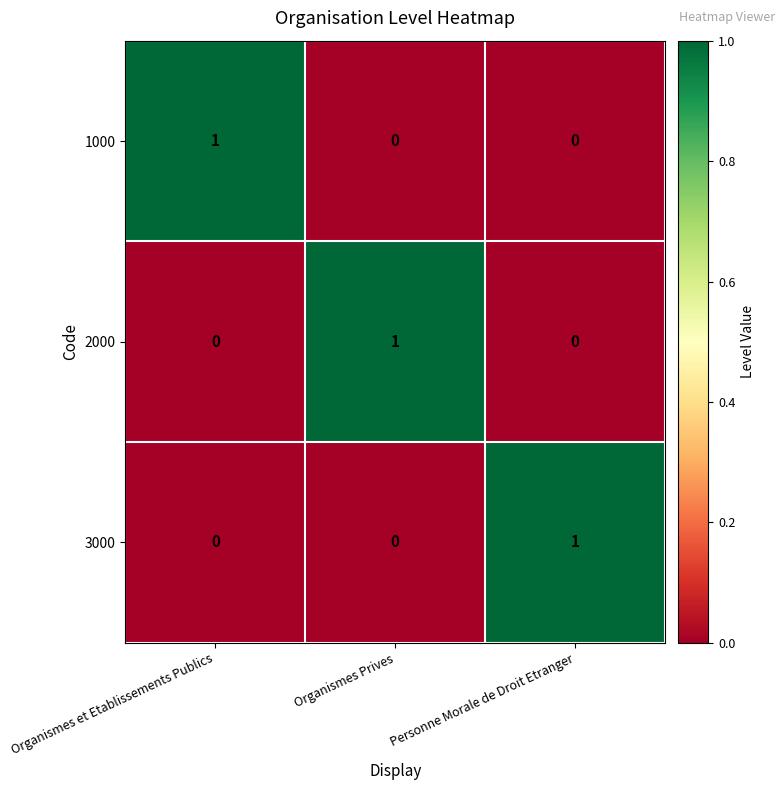

Reading left to right, list all the values displayed in this chart.

1000: 1	0	0
2000: 0	1	0
3000: 0	0	1